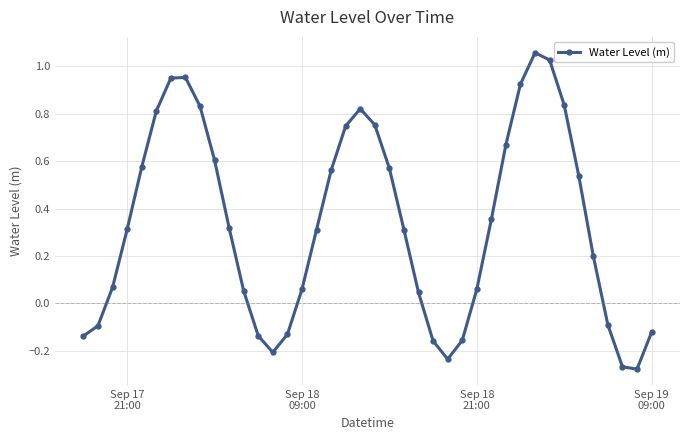

What is the sum of all values?

13.3